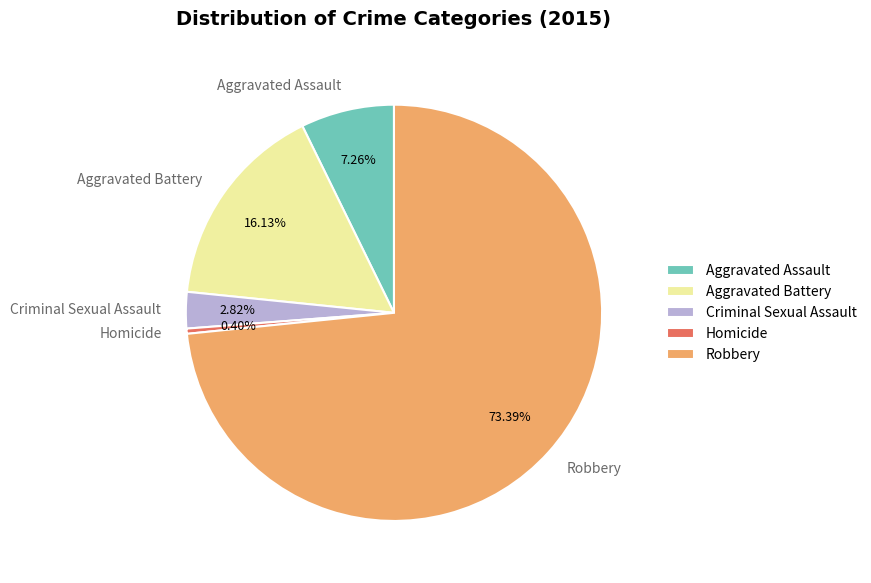

Is Aggravated Battery the majority of the pie?

No